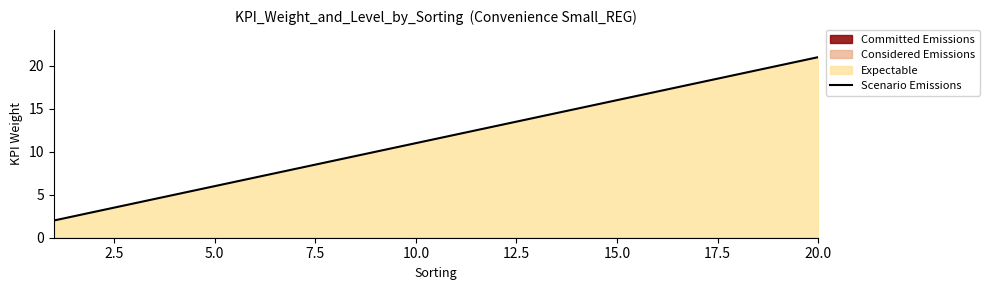

Which has a higher value, 10.0 or 17.5?

17.5